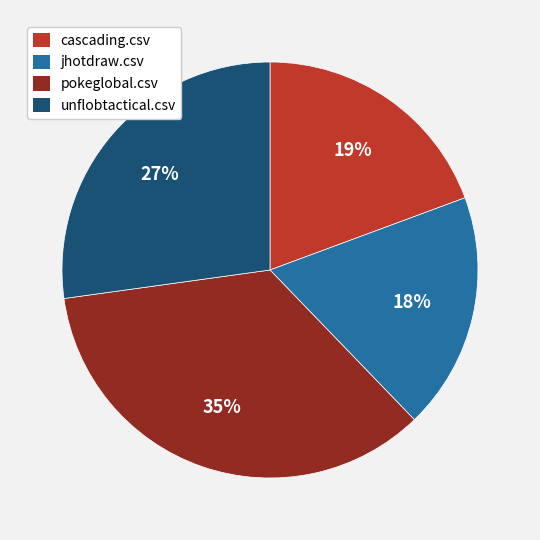

Does jhotdraw.csv account for over 50% of the chart?

No